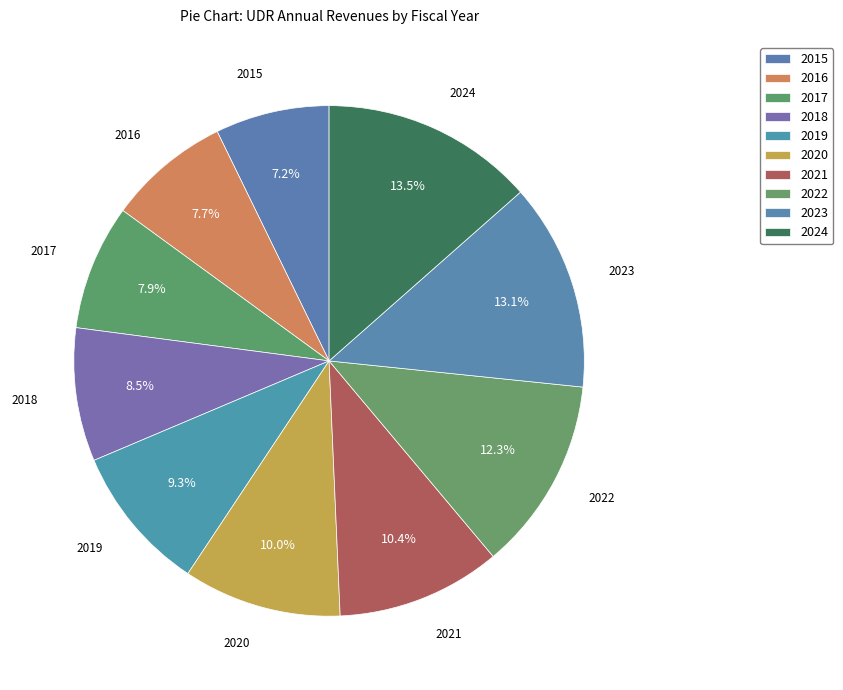

Count the number of slices in the pie.

10